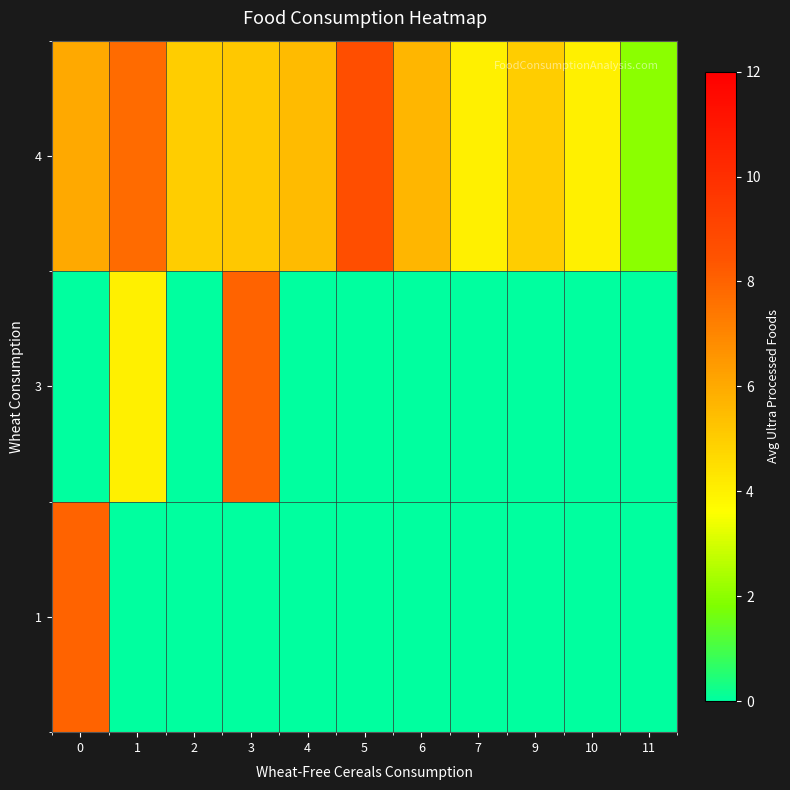

What is the greatest value displayed?

8.7